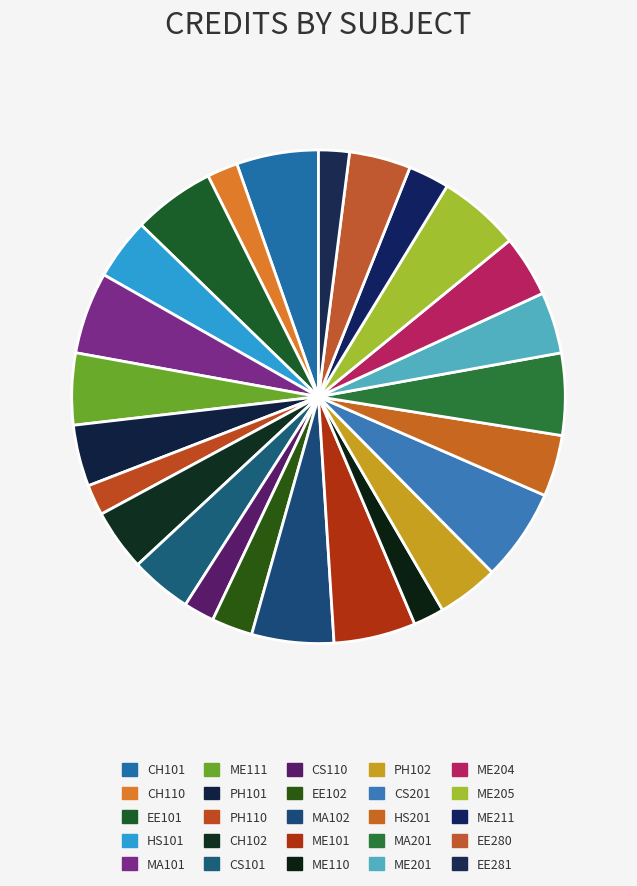

Rank the categories by value from highest to lowest.

CS201, CH101, EE101, MA101, MA102, ME101, MA201, ME205, ME111, HS101, PH101, CH102, CS101, PH102, HS201, ME201, ME204, EE280, EE102, ME211, CH110, PH110, CS110, ME110, EE281